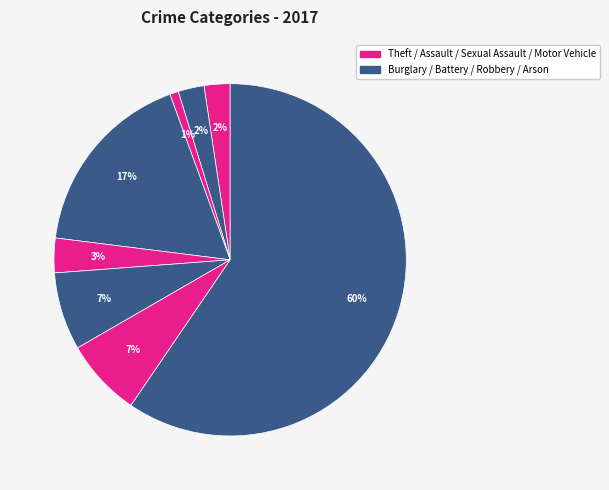

How many slices are in this pie chart?

8